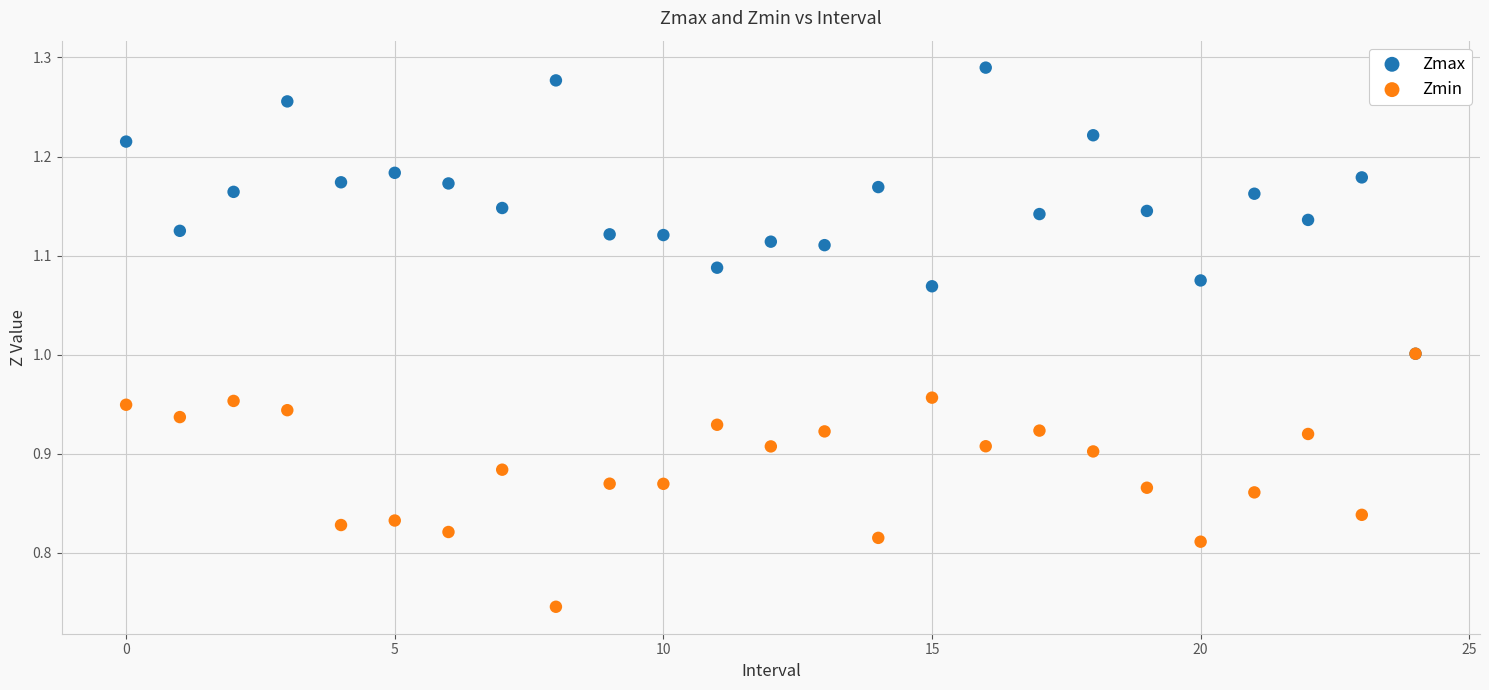

What are all the series names shown in the legend?

Zmax, Zmin